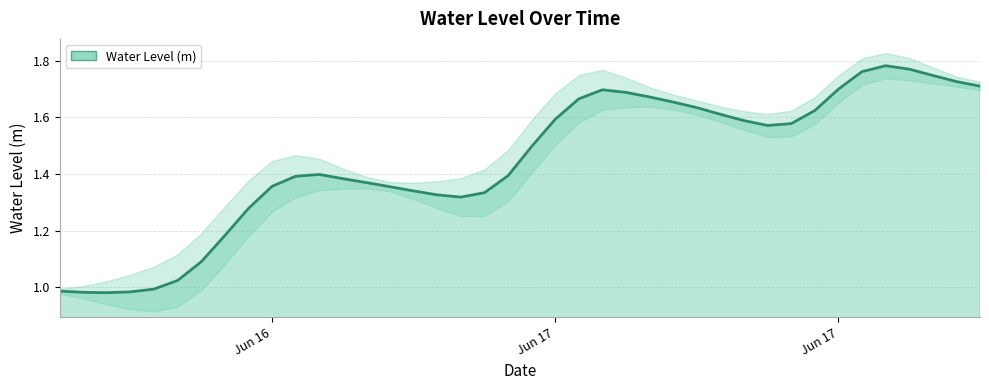

What is the approximate value at 2024-06-17 18:00:00?

1.6